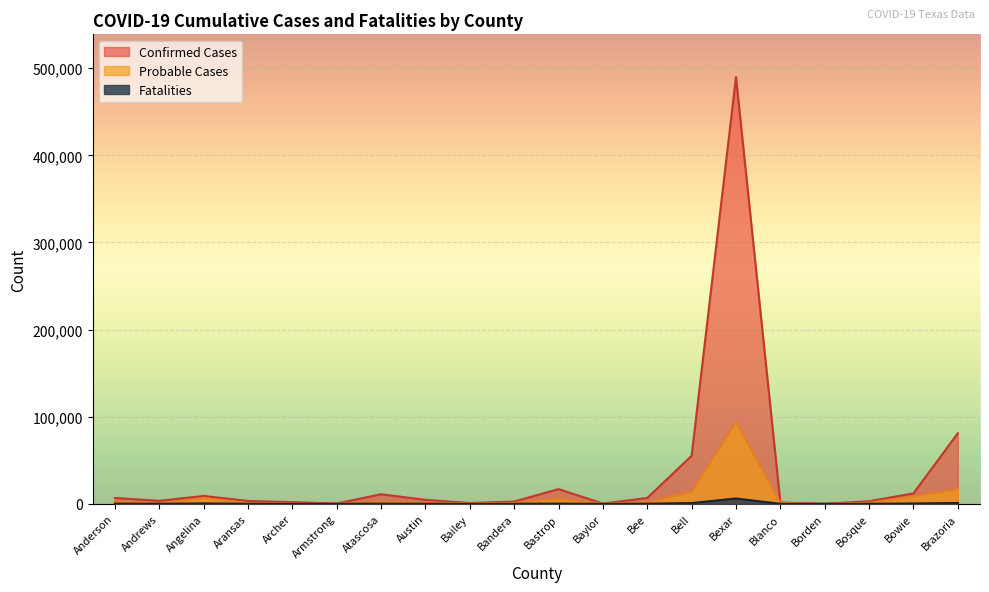

What is the lowest value of the Confirmed Cases series?

78